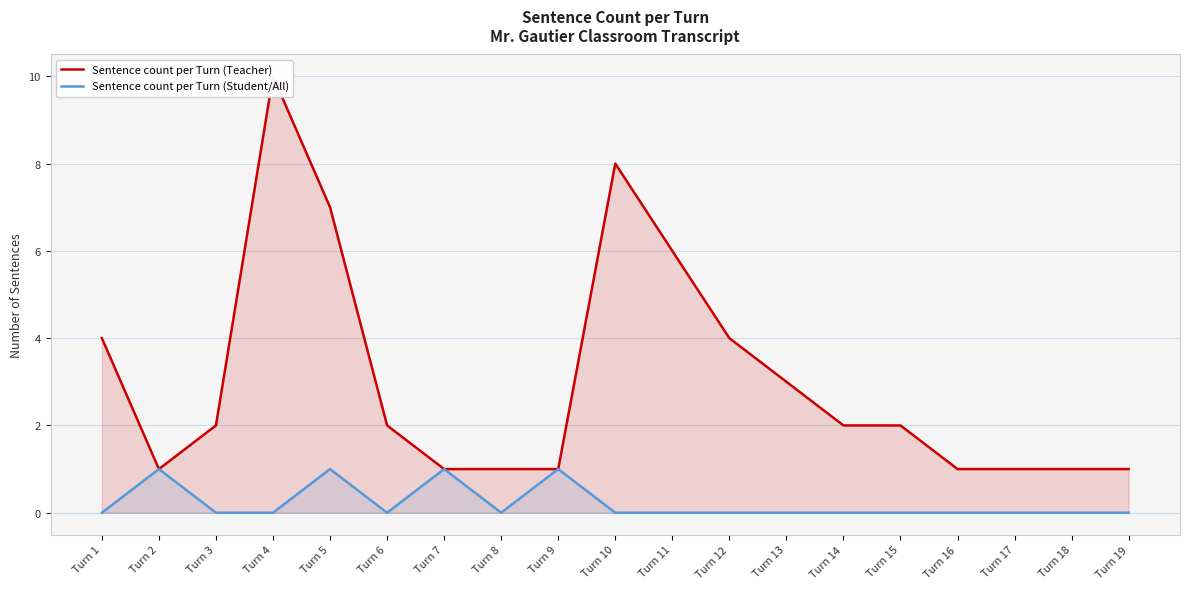

At Turn 13, list the series in order from smallest to largest.

Sentence count per Turn (Student/All), Sentence count per Turn (Teacher)